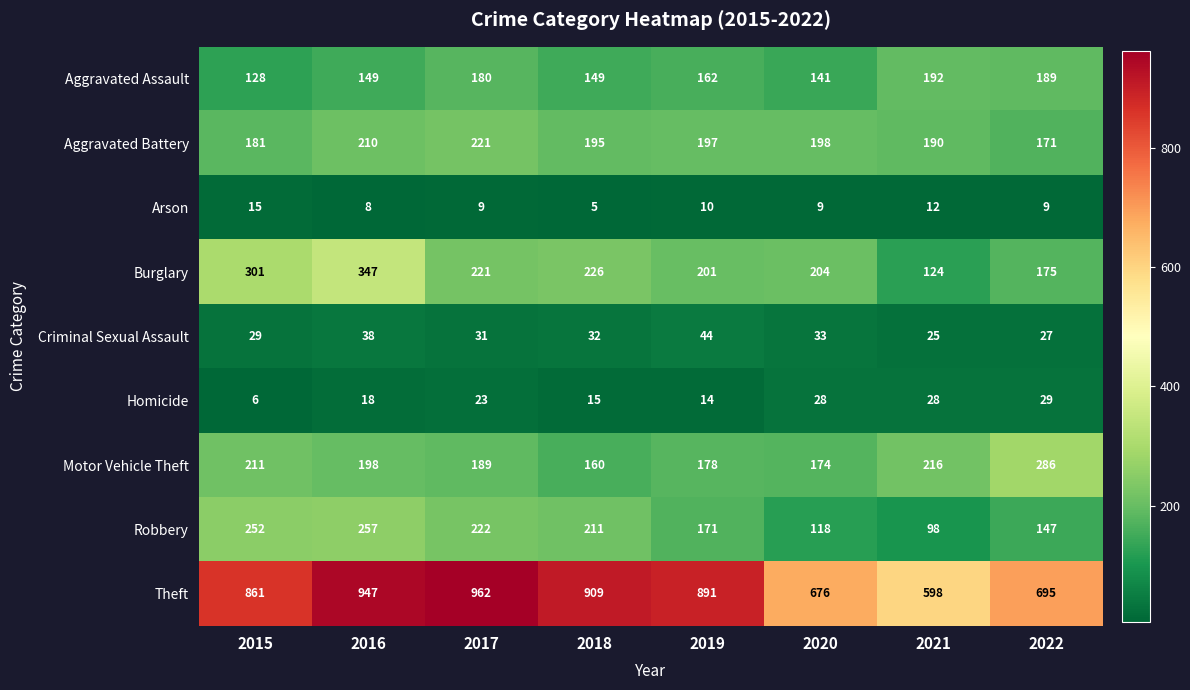

Count the number of categories in the chart.

8